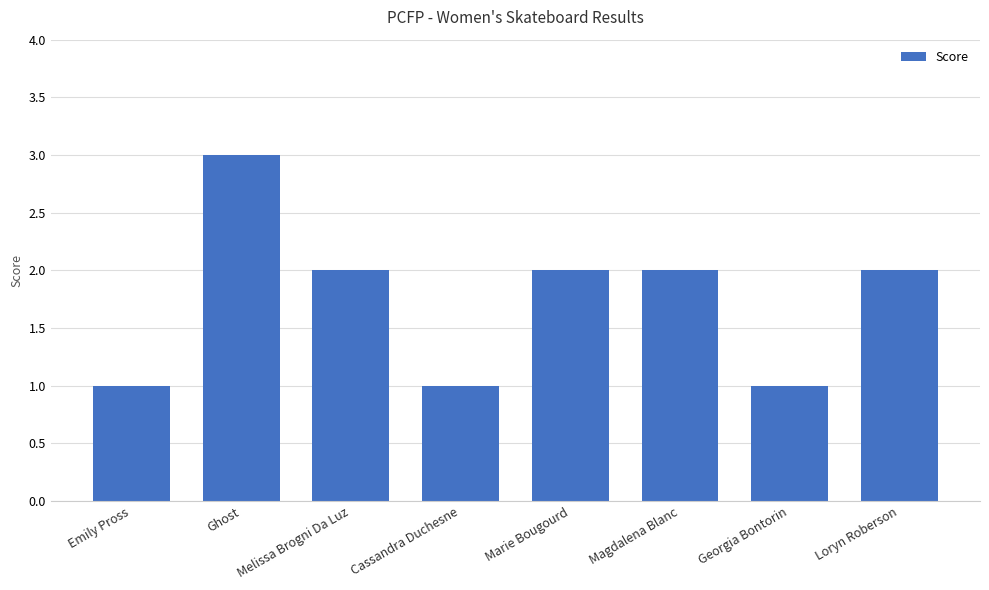

What is the difference between the values at Cassandra Duchesne and Ghost?

2